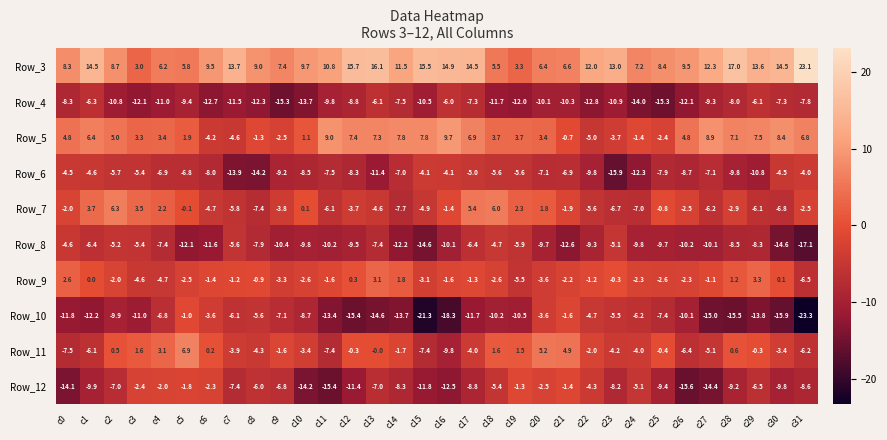

Rank the series by their maximum value, from highest to lowest.

Row_3, Row_5, Row_11, Row_7, Row_9, Row_10, Row_12, Row_6, Row_8, Row_4